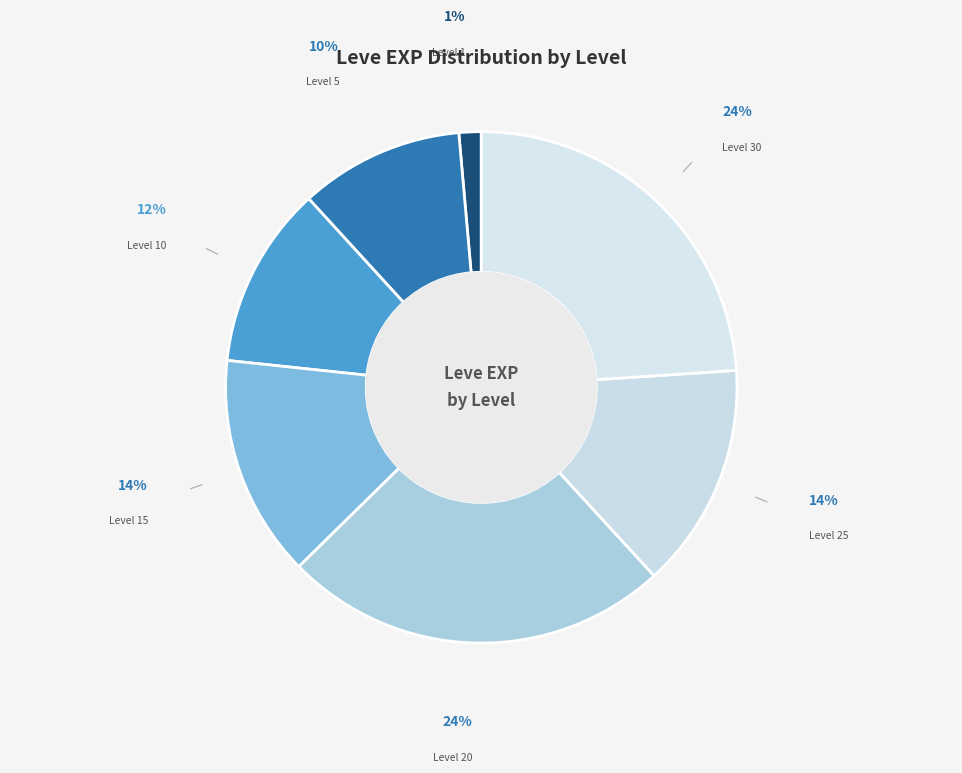

To the nearest percent, what is the combined percentage of Level 15 and Level 1?

15%